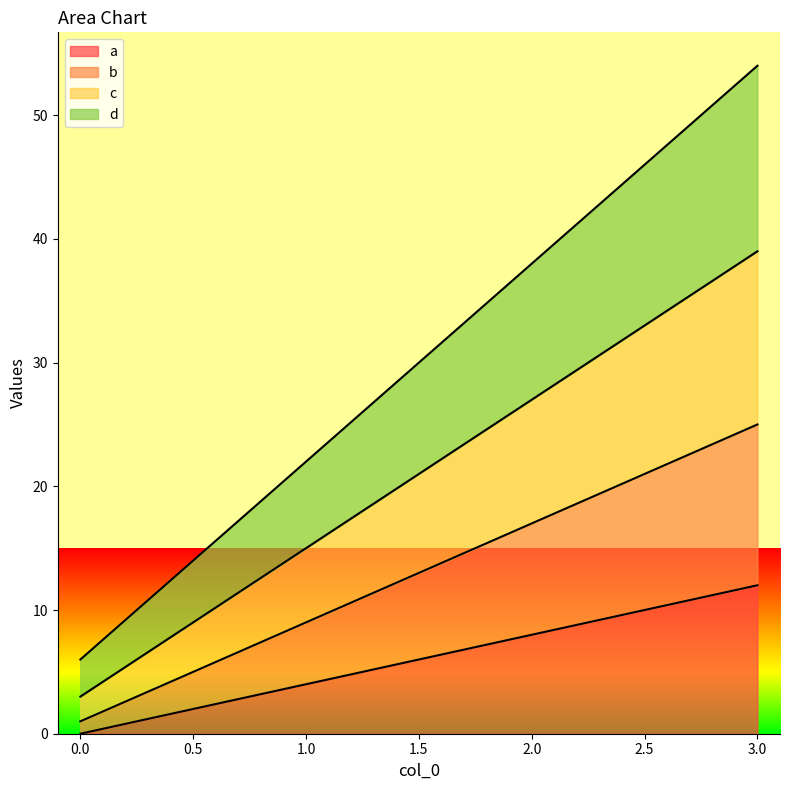

The b series shows 45 at 3. True or false?

False